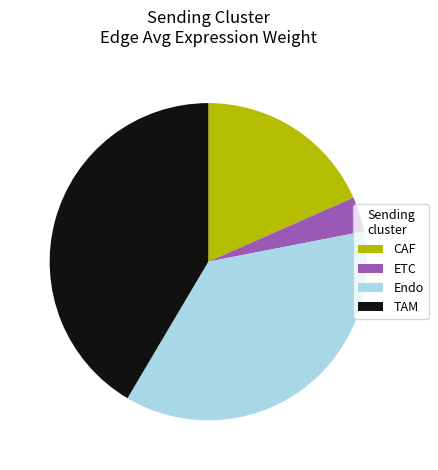

What is the smallest slice in the pie chart?

ETC